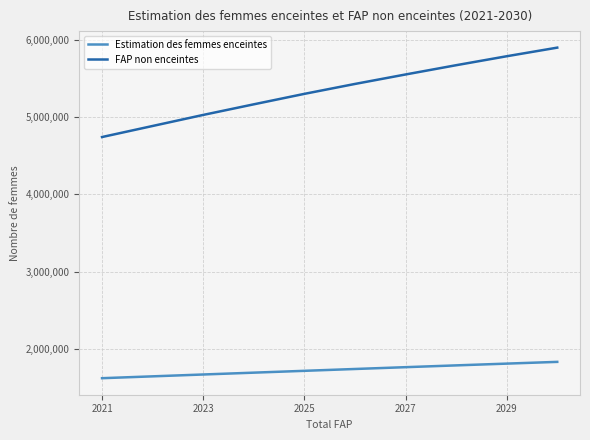

List the series in order of their peak value, lowest first.

Estimation des femmes enceintes, FAP non enceintes